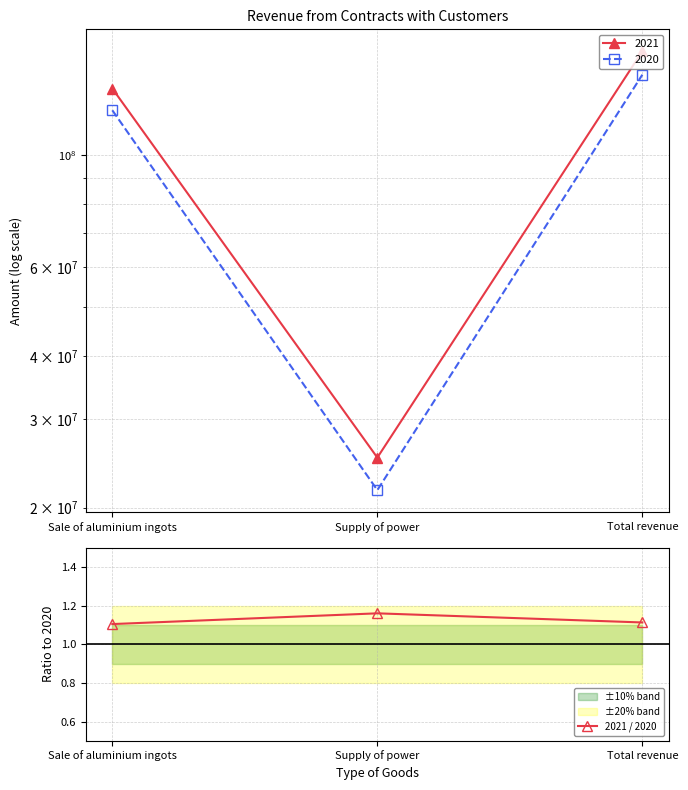

List the labels in order of value, largest first.

Supply of power, Total revenue, Sale of aluminium ingots